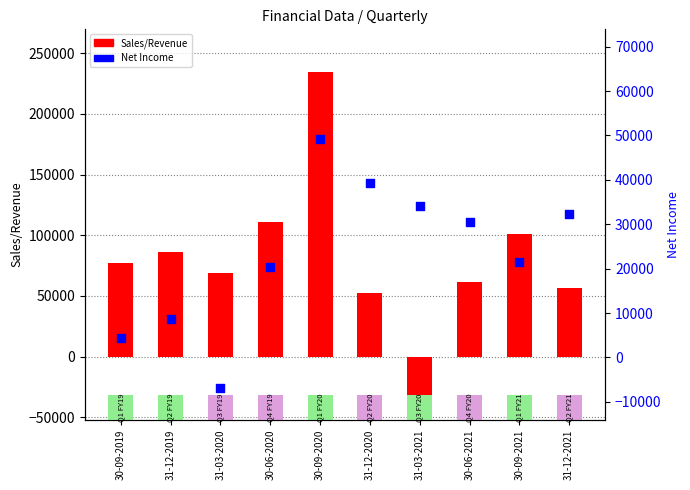

Which series has the largest total across all categories?

Sales/Revenue